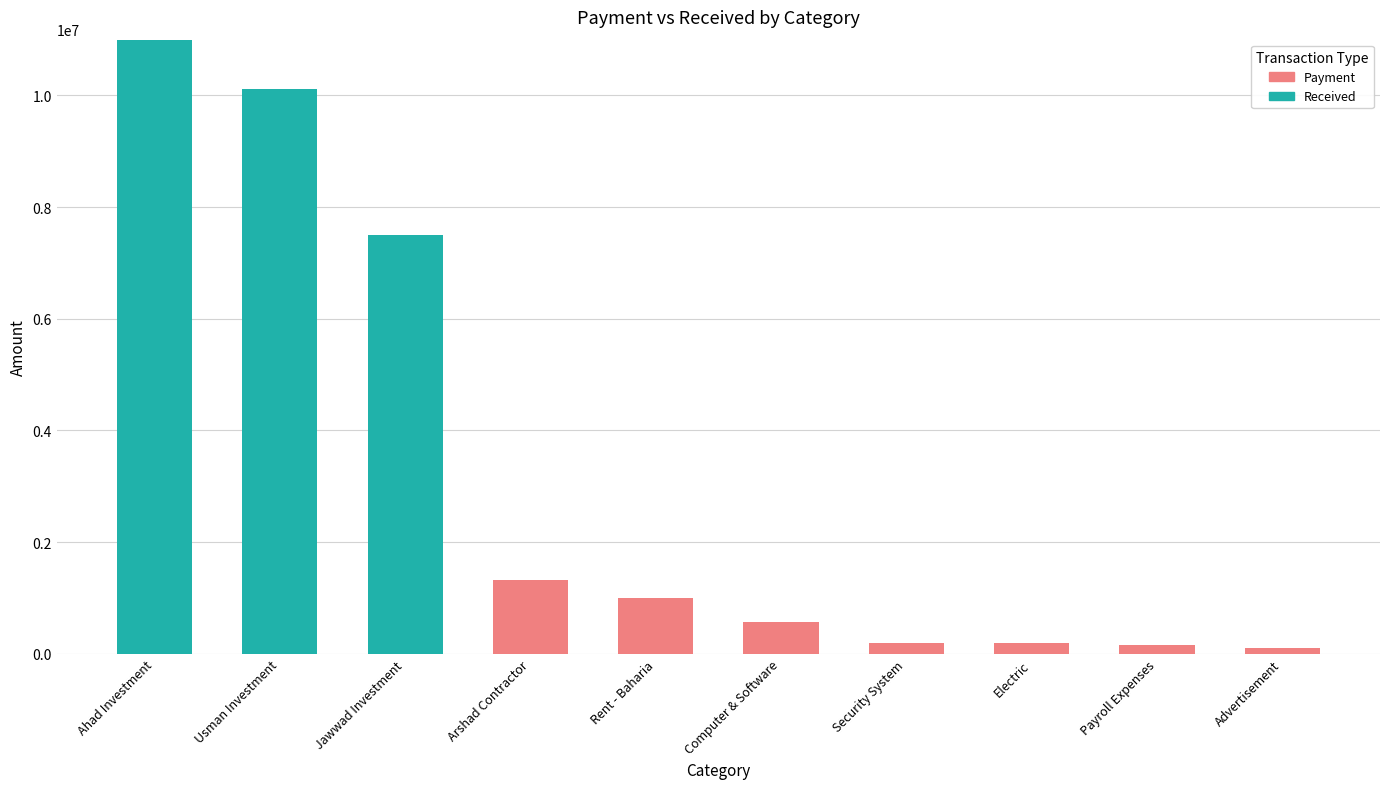

At which category is the sum across all series the highest?

Ahad Investment